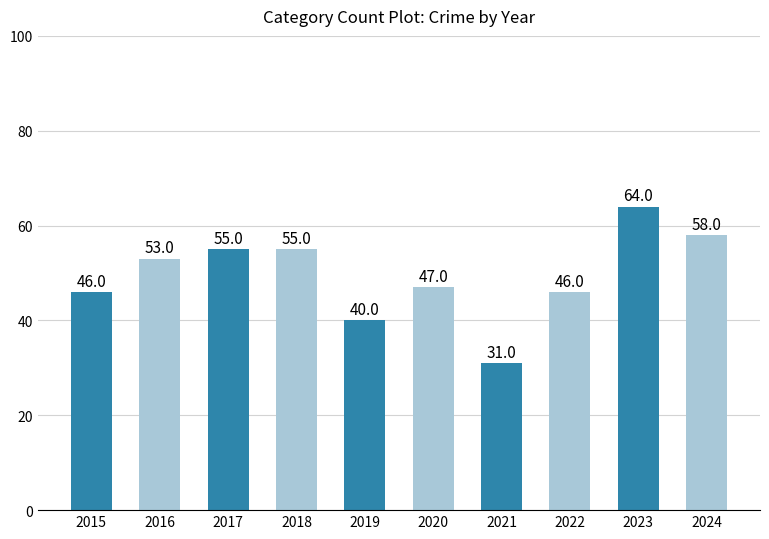

How many data points does each series have?

10